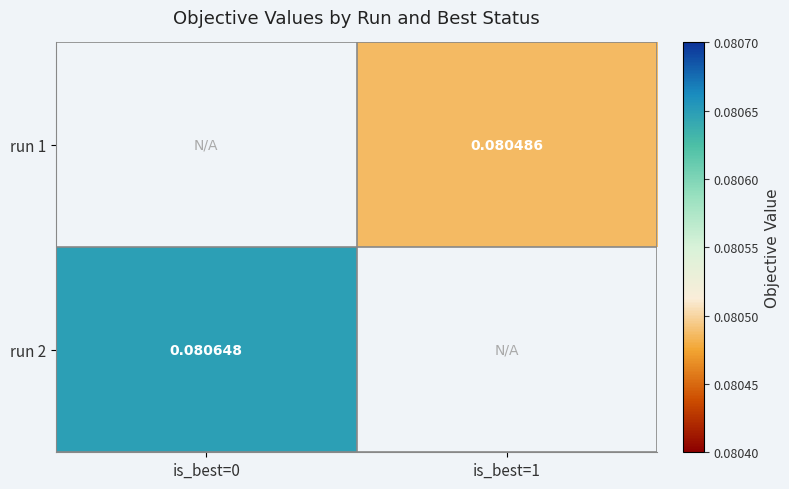

Rank the series by their average value, from lowest to highest.

run 1, run 2